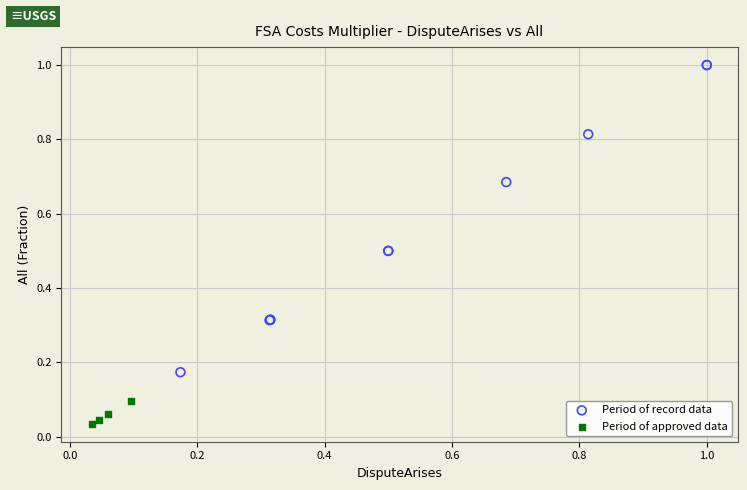

Which series has the widest spread of Y values?

Period of record data